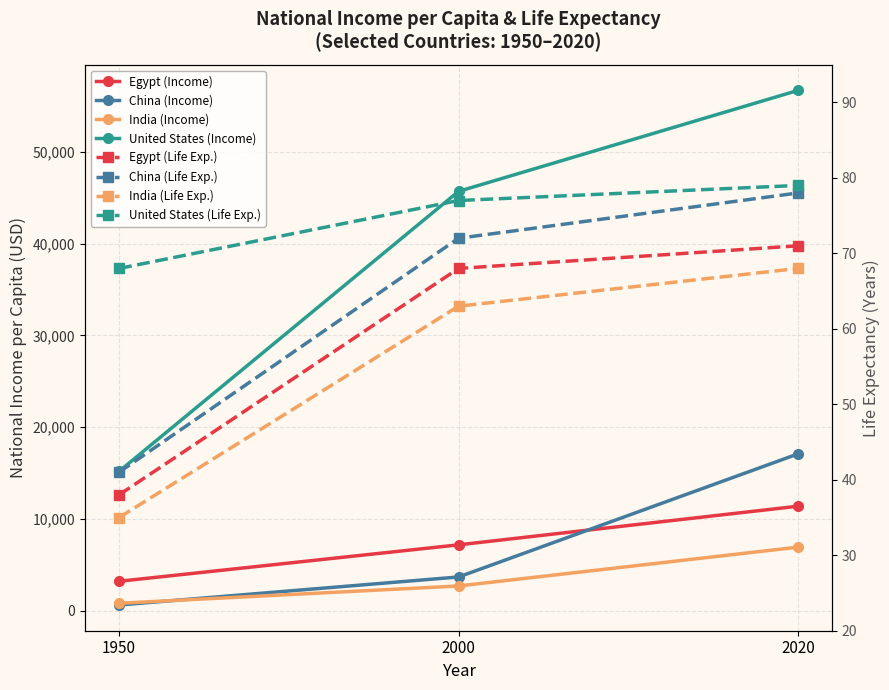

Rank the series at 2020 from highest to lowest value.

United States_Income, China_Income, Egypt_Income, India_Income